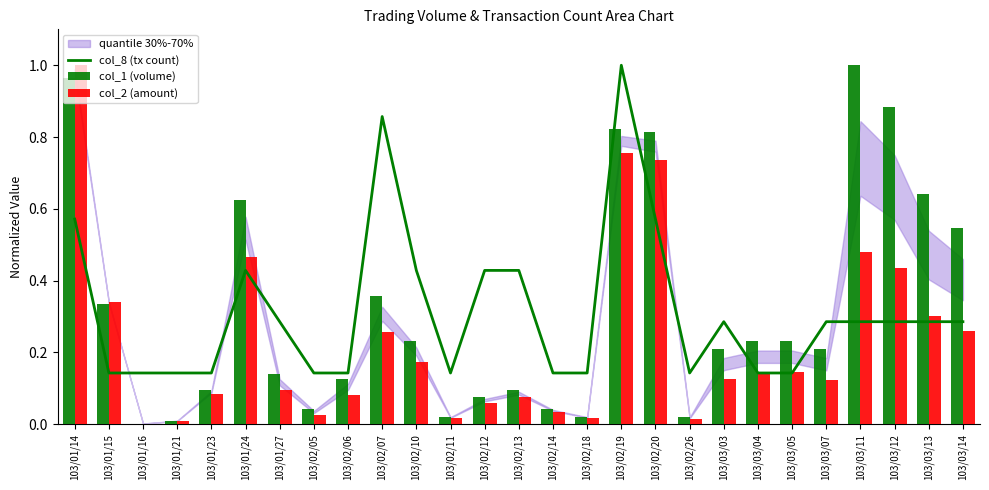

The col_2 (amount) series shows 1.0 at 103/01/14. True or false?

True